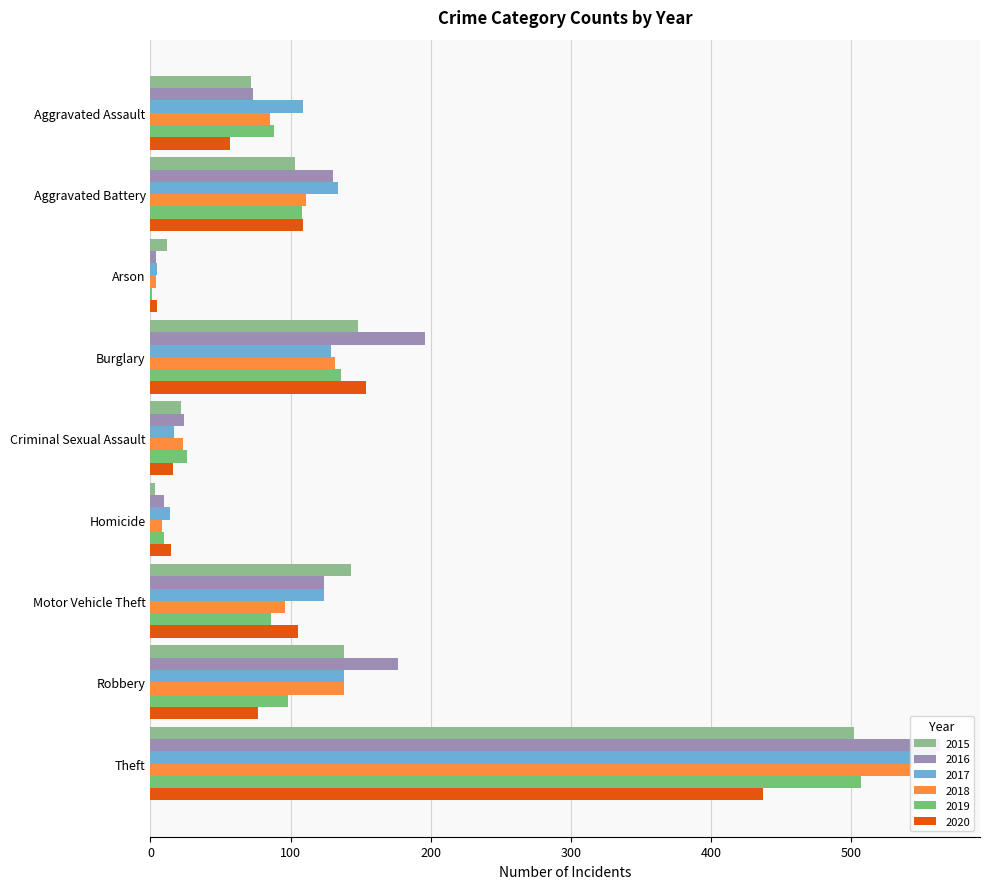

What is the value of the 2016 bar at the 4th from the left?

196